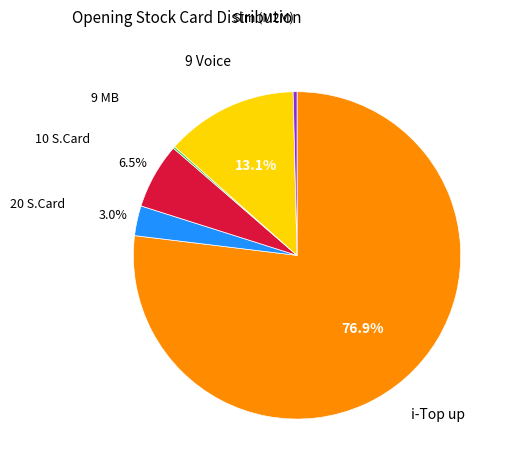

Does any single category account for the majority?

Yes